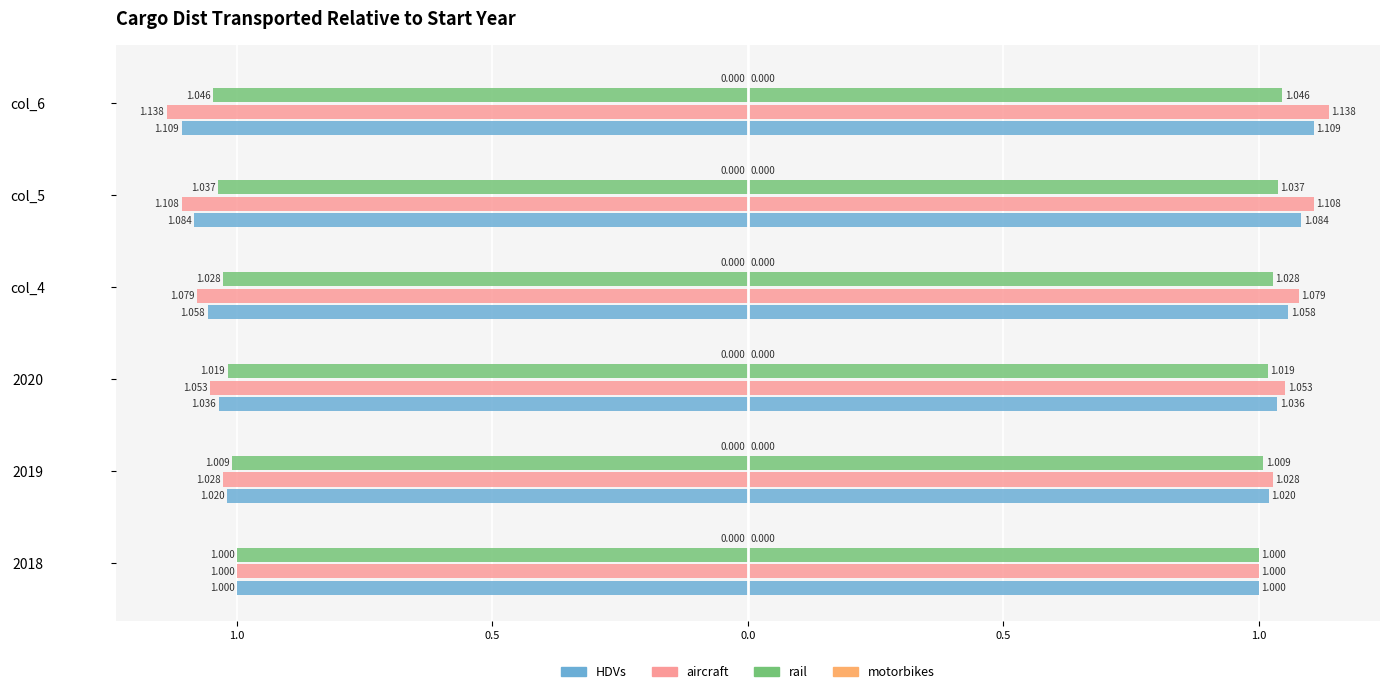

How many data points does each series have?

6